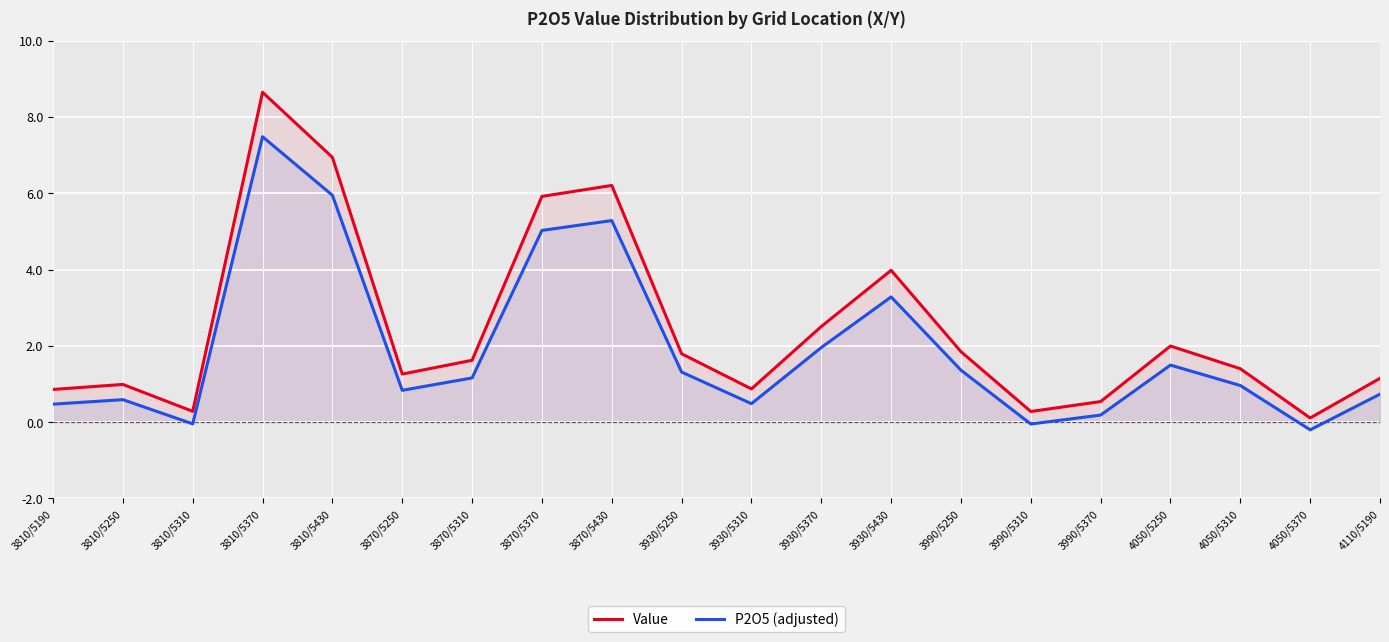

True or false: P2O5 (adjusted) has a value of 1.3 at 3930/5250.

True